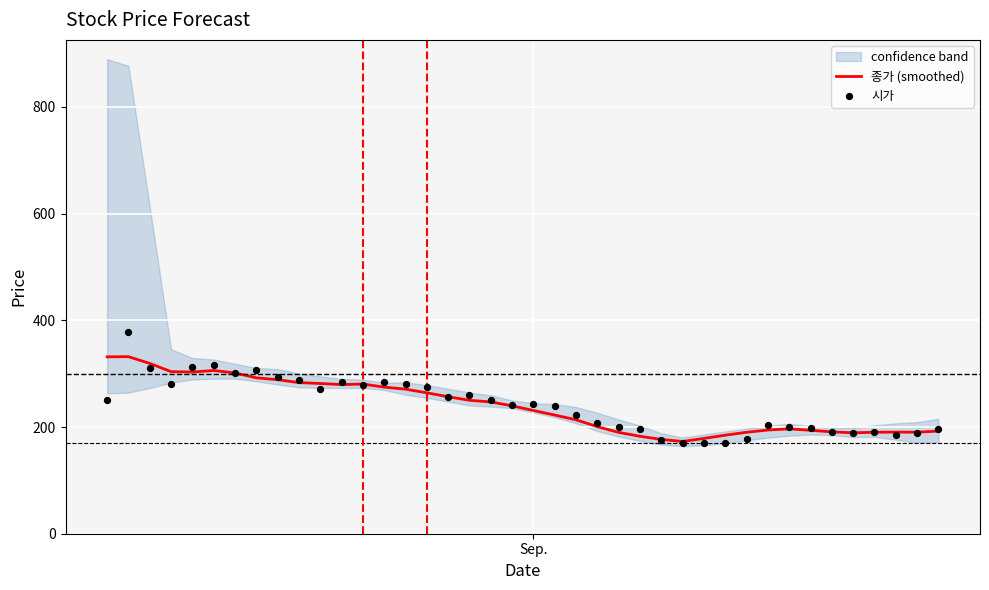

Which series has the widest spread of Y values?

시가